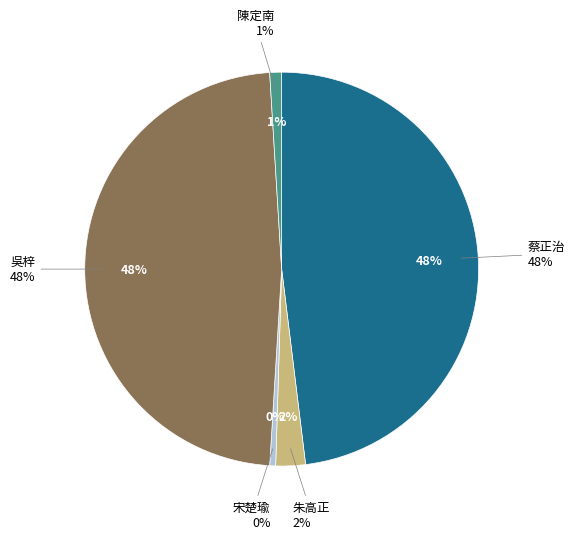

To the nearest percent, what is the difference between the 蔡正治 and 宋楚瑜 slice percentages?

48%